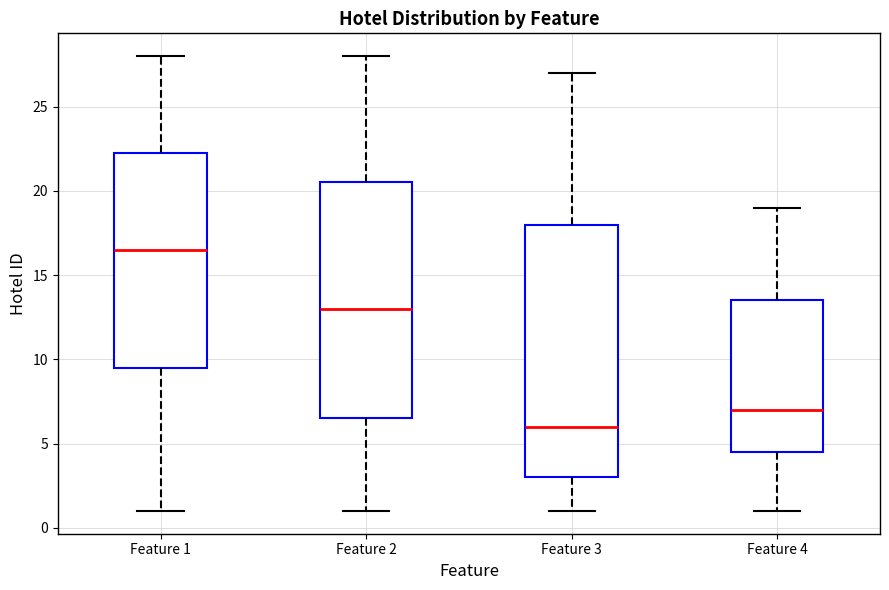

Reading left to right, transcribe this box plot: for each box, give where its median line is, the range the box spans, and where its two whiskers end, as read against the y-axis. The values are not printed on the chart, so give them approximately, as read against the axis.

Feature 1: median 16.5, box 9.5 to 22.5, whiskers 1.0 to 28.0
Feature 2: median 13.0, box 6.5 to 20.5, whiskers 1.0 to 28.0
Feature 3: median 6.0, box 3.0 to 18.0, whiskers 1.0 to 27.0
Feature 4: median 7.0, box 4.5 to 13.5, whiskers 1.0 to 19.0